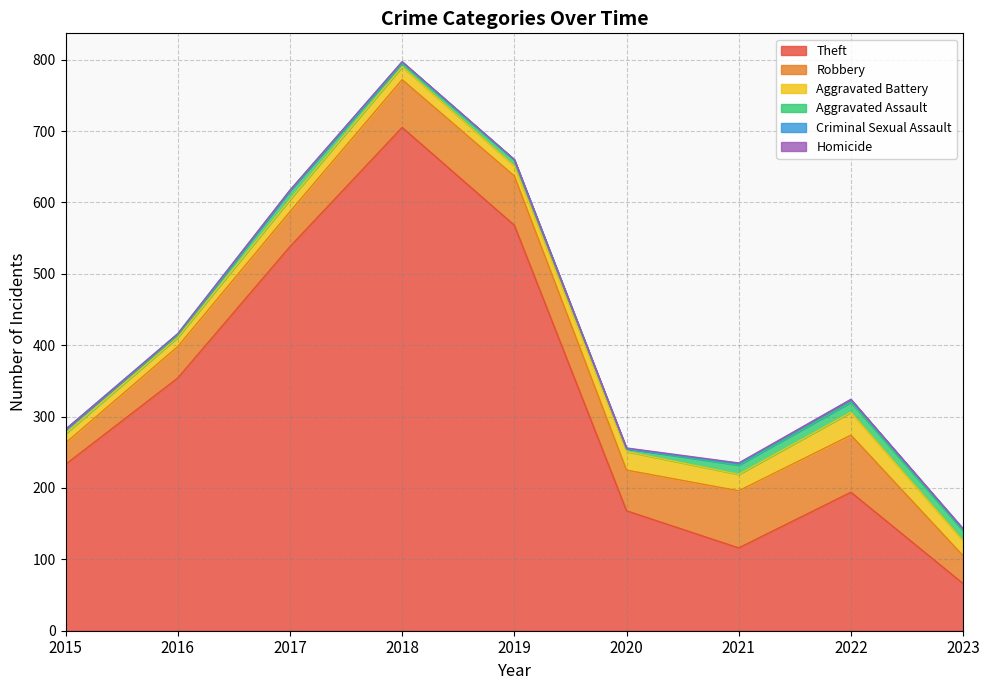

Does the chart have visible grid lines?

Yes